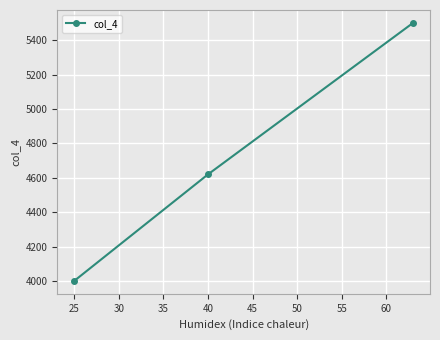

What is the value of the 1st point from the left?

4000